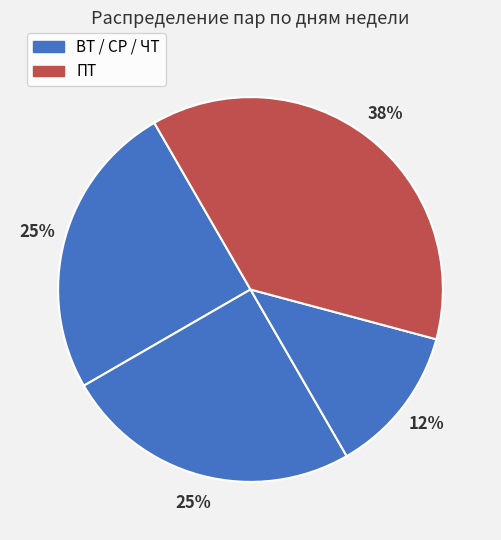

How many slices are in this pie chart?

4